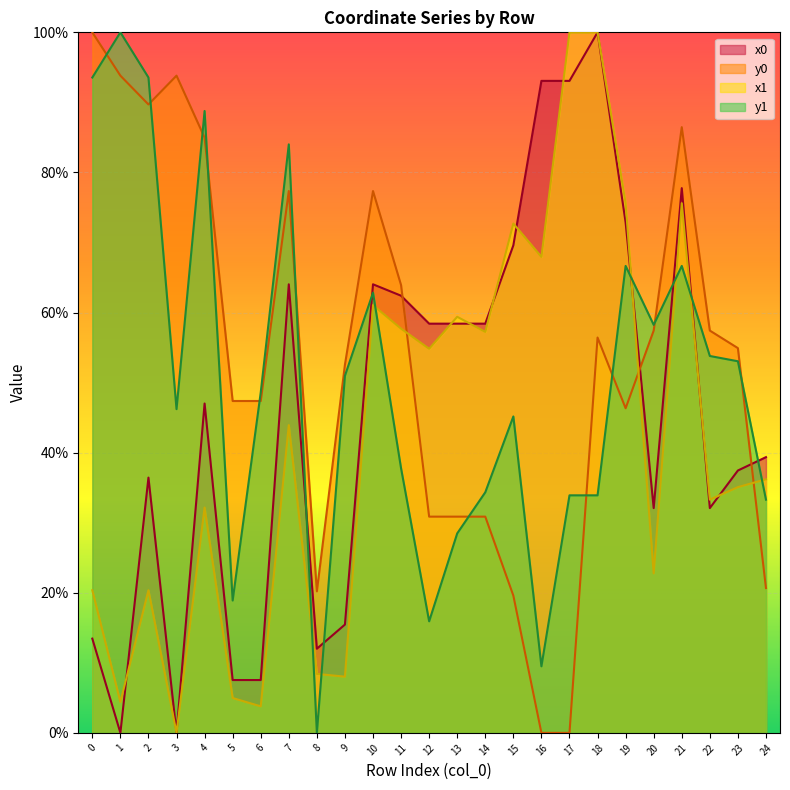

Where is the first local minimum for x0?

1